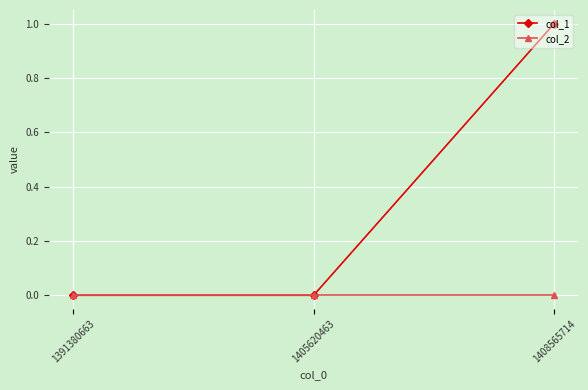

What is the difference between the maximum and minimum values in the col_1 series?

1